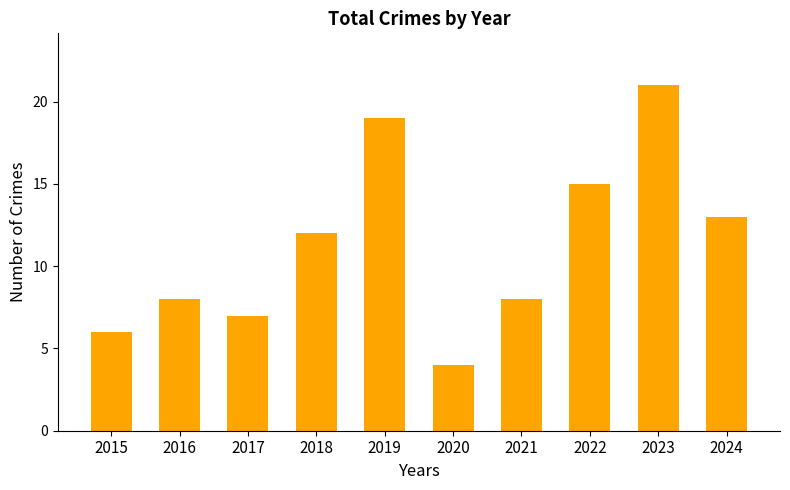

Approximately how many times larger is the value at 2021 compared to 2019?

0.4